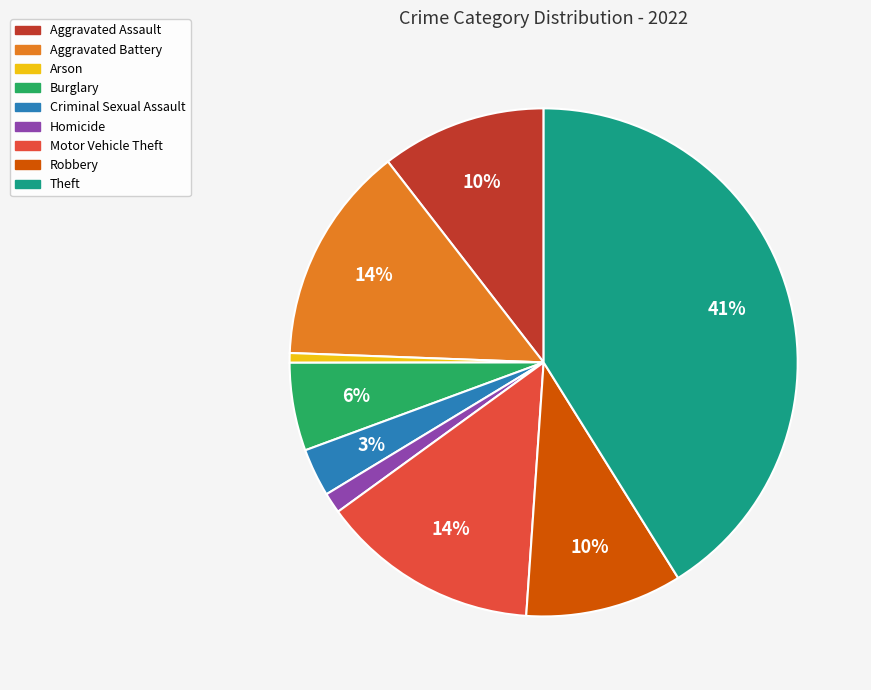

To the nearest percent, what is the average slice percentage?

11%